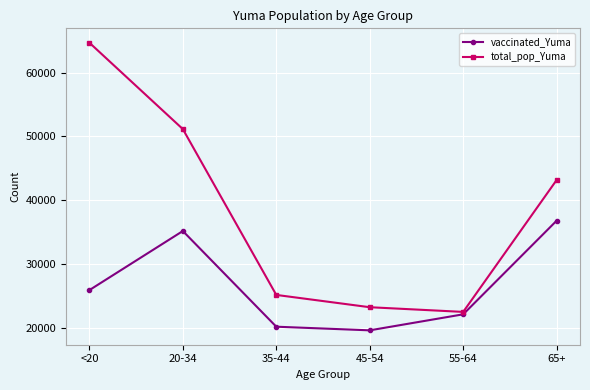

The vaccinated_Yuma series shows 8283 at <20. True or false?

False